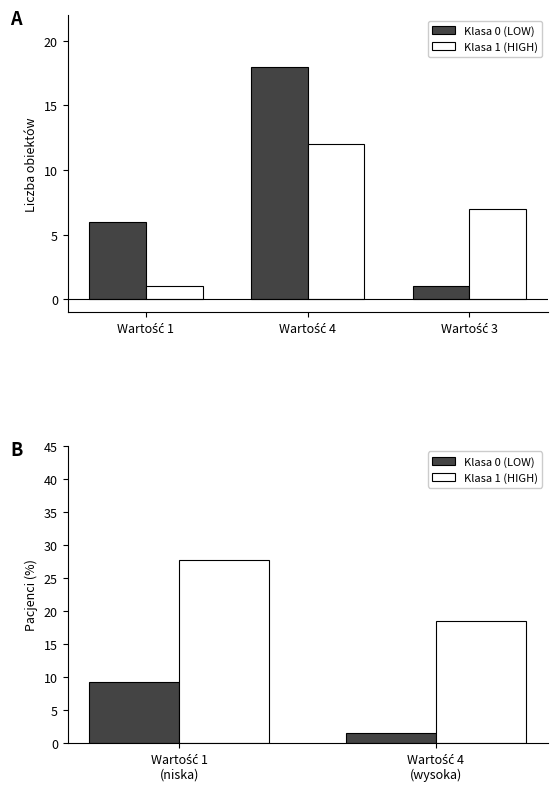

What is the lowest value of the Klasa 0 (LOW) series?

1.5